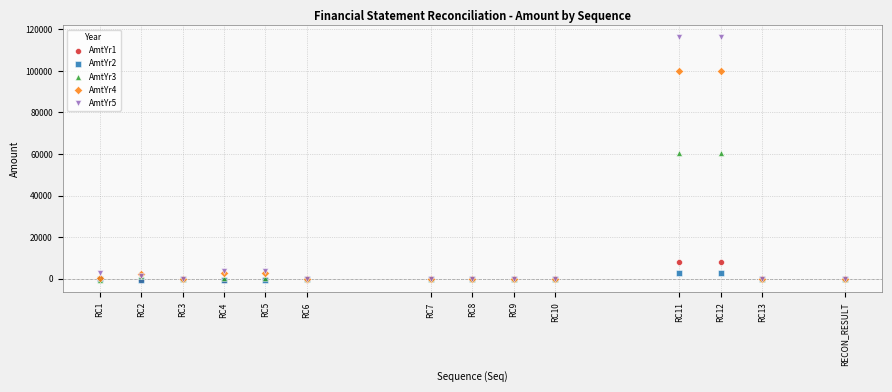

Which series has the widest spread of Y values?

AmtYr5